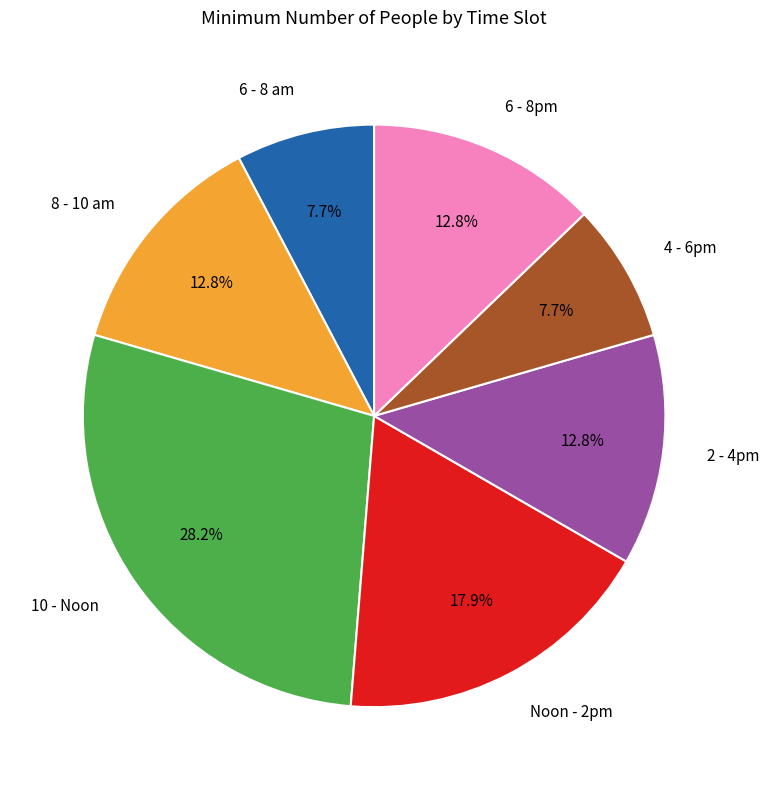

What is the total percentage of 6 - 8 am and 10 - Noon?

35.9%